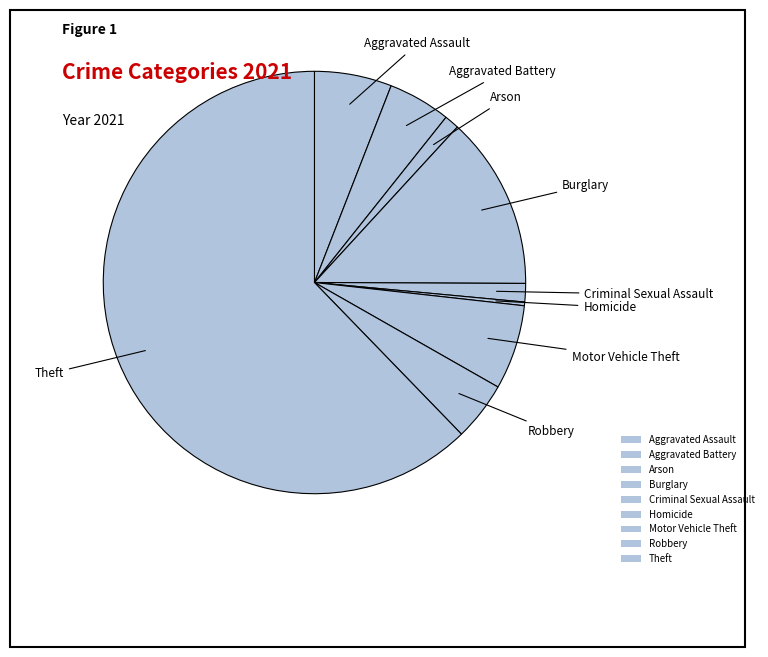

How many slices are in this pie chart?

9